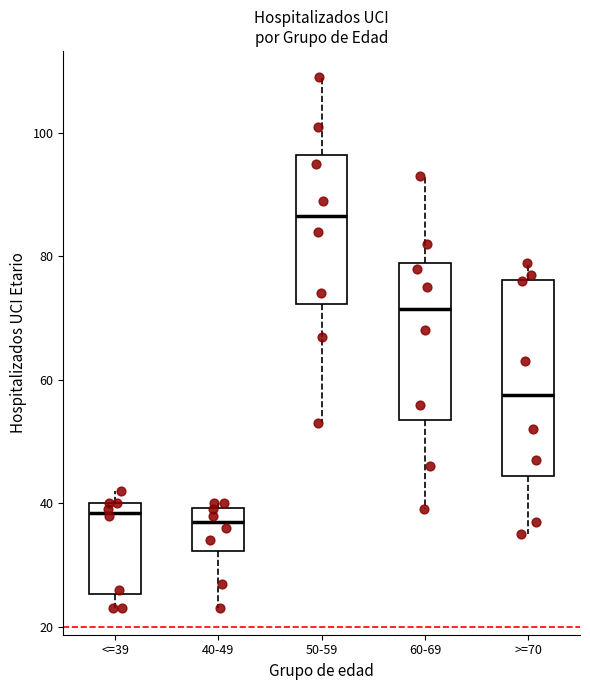

Which box is the tallest, from its lower edge to its upper edge?

>=70